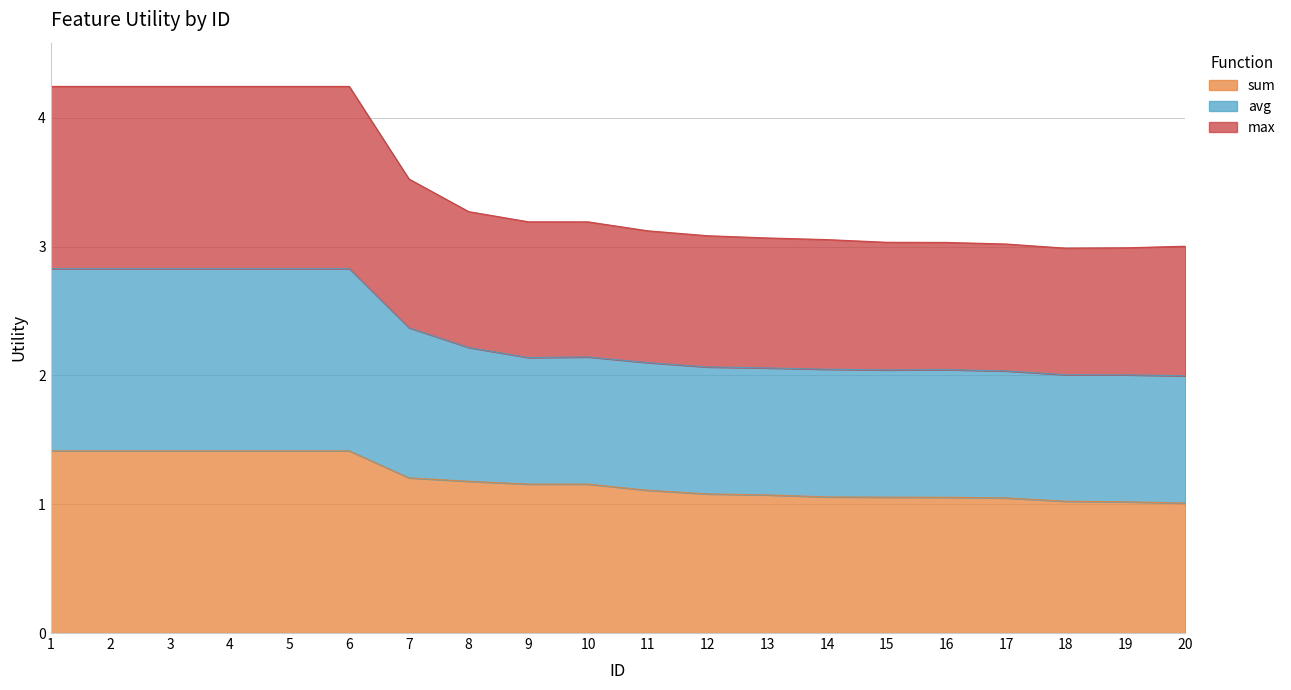

What is the value of the sum point at the 19th from the left?

1.0